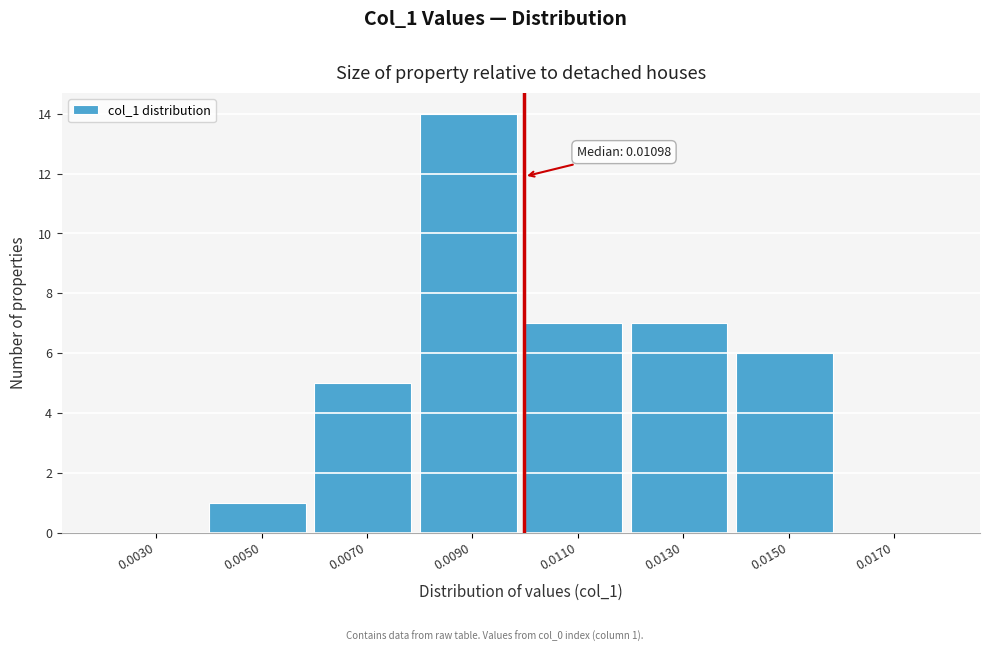

Reading left to right, transcribe all the data shown in this chart.

0.0030=0	0.0050=1	0.0070=5	0.0090=14	0.0110=7	0.0130=7	0.0150=6	0.0170=0